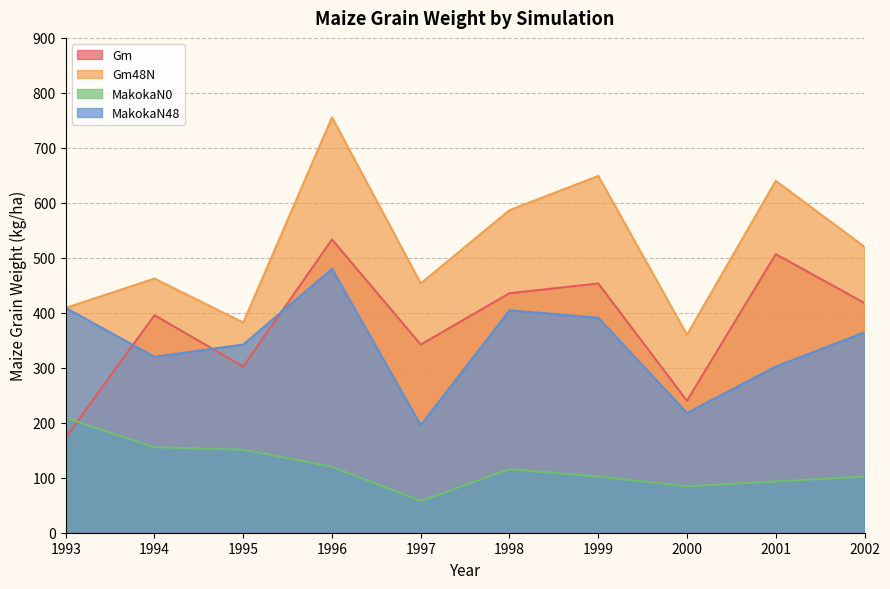

How many interior local peaks does the Gm series have?

4